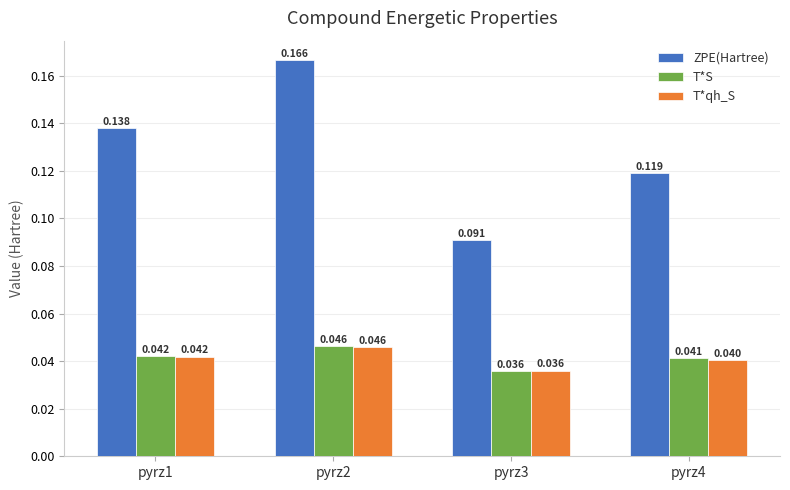

At which label does ZPE(Hartree) reach its peak?

pyrz2